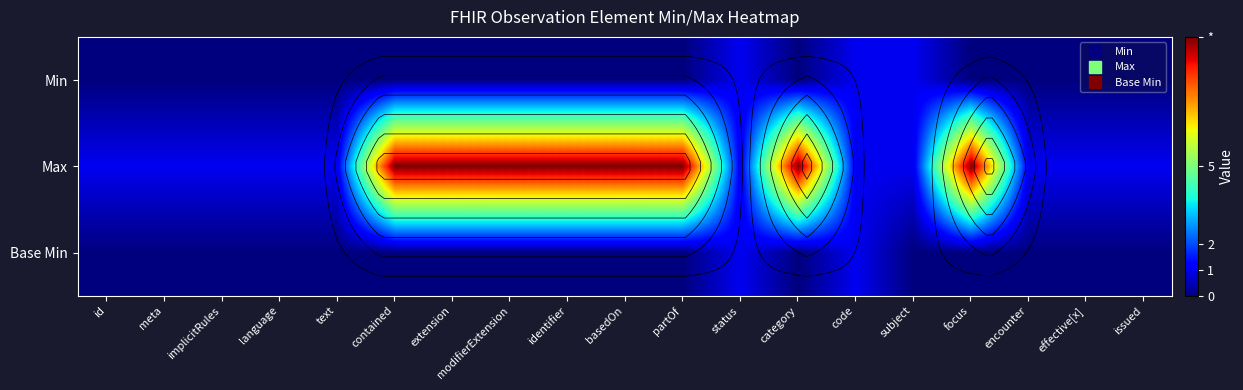

The Base Min series shows 0 at text. True or false?

True